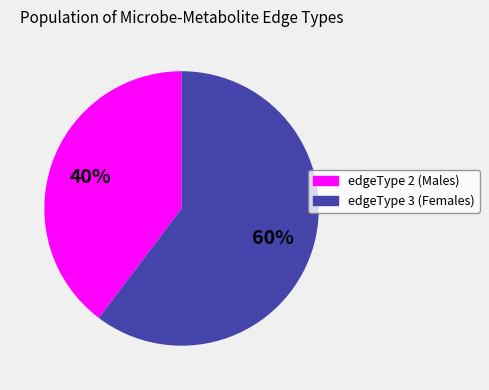

The edgeType 2 (Males) slice represents 40% of the pie. True or false?

True